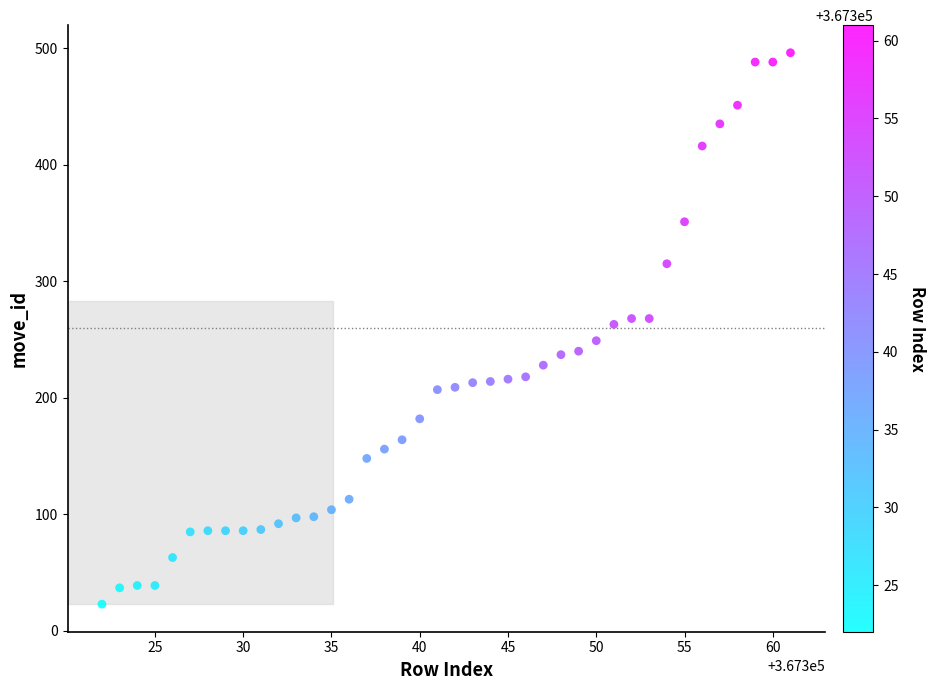

What is the range of X values (max minus min)?

39